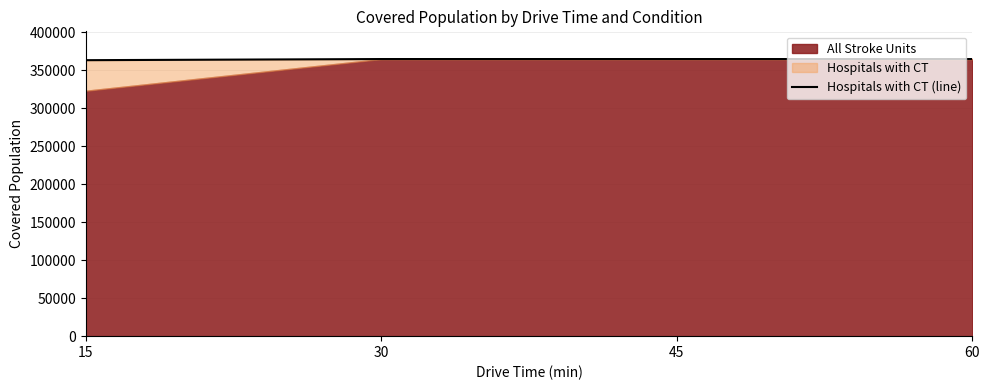

Where is the data nearest to the value 364087?

15